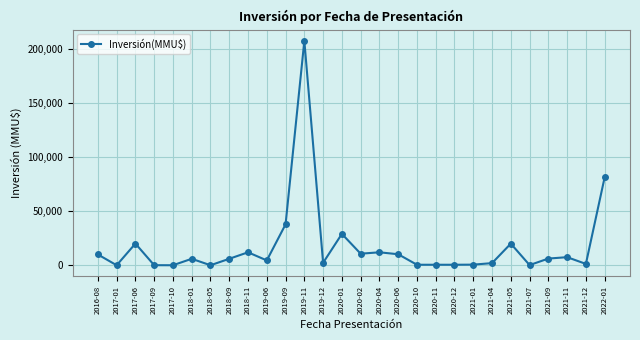

What is the difference between the maximum and minimum values?

207263